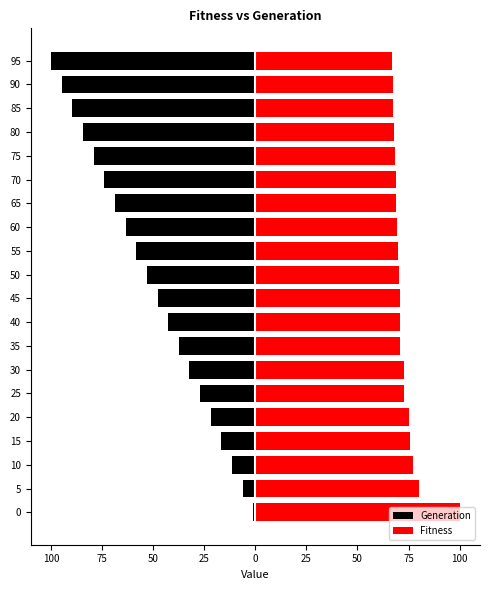

What is the label of the 14th bar from the right?

25